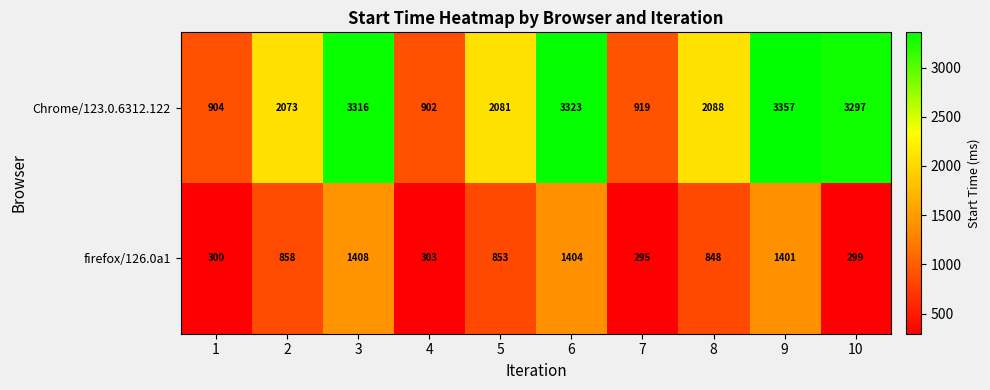

How many categories are shown in the chart?

10